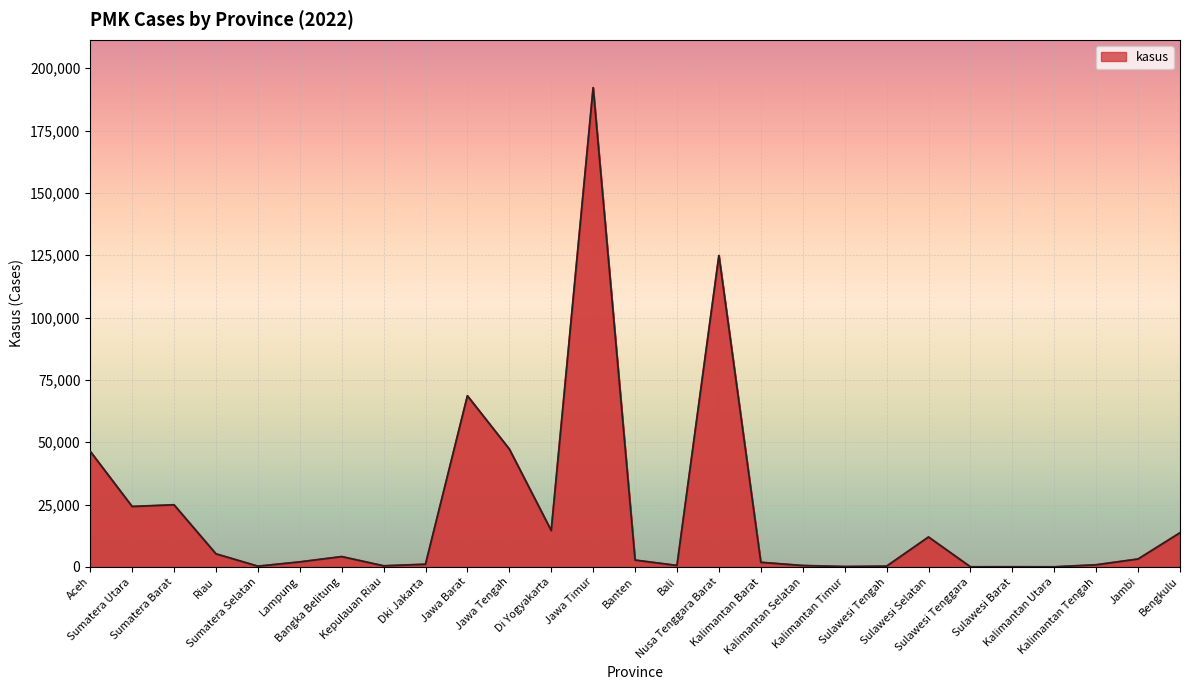

How many data points are less than 2713?

13